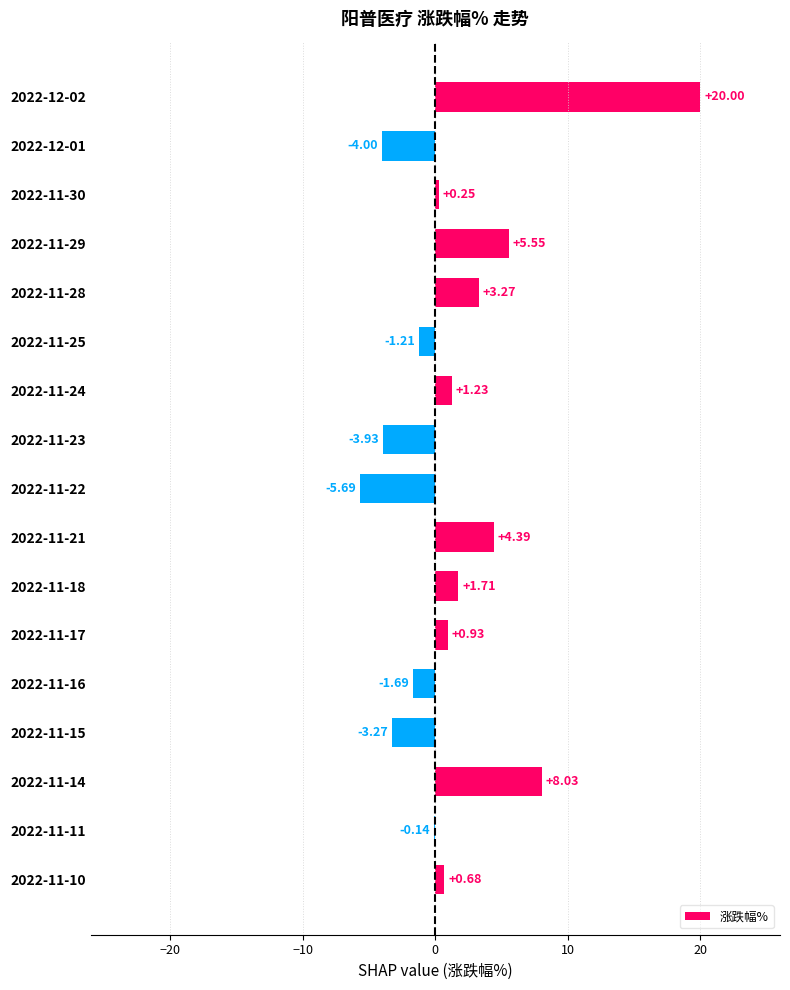

What is the sum of all values?

26.1